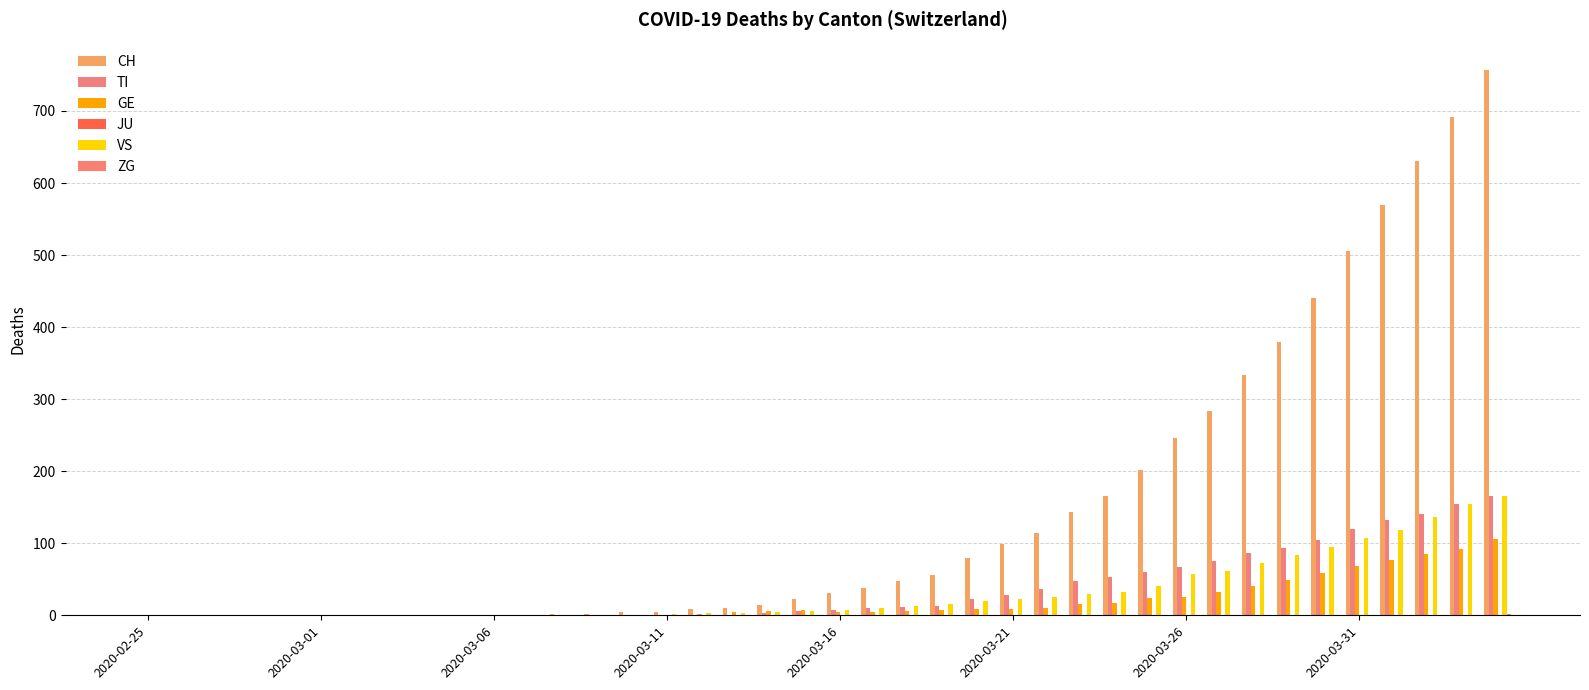

How many groups of bars are there?

40